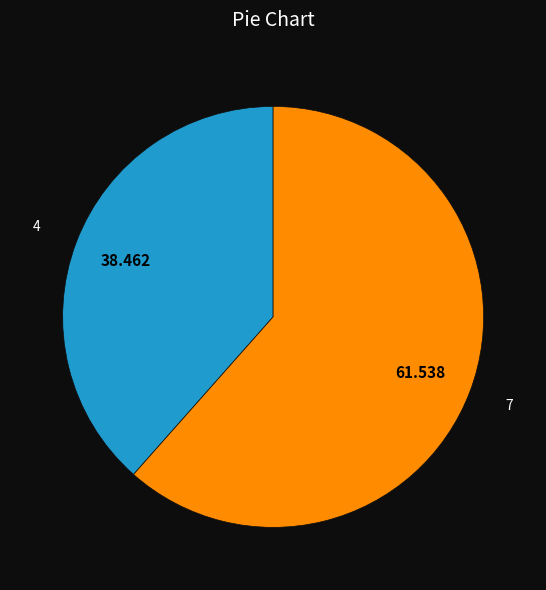

Rank the categories by value from lowest to highest.

4, 7